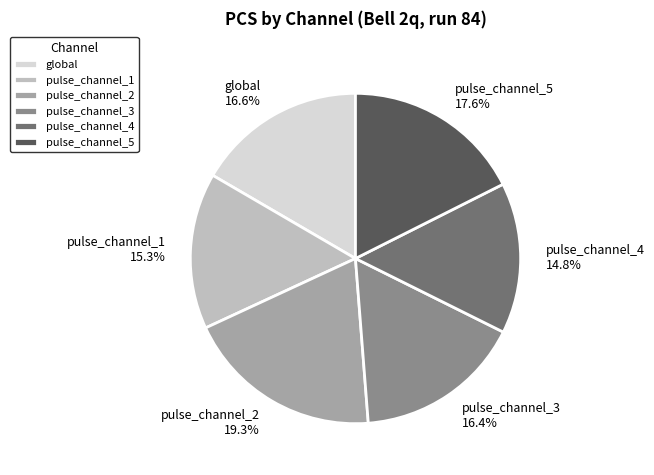

The pulse_channel_1 slice represents 10% of the pie. True or false?

False